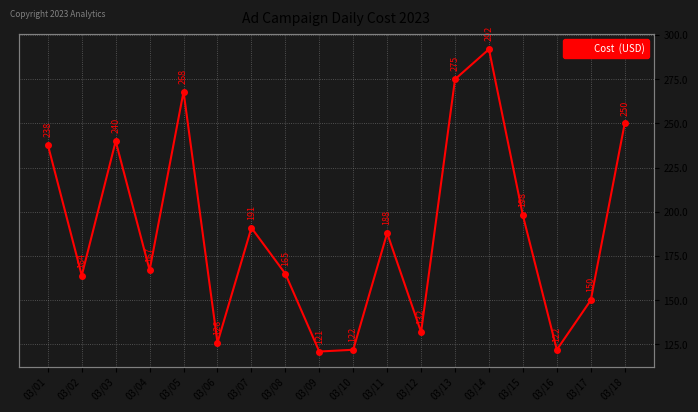

What is the smallest value displayed?

121